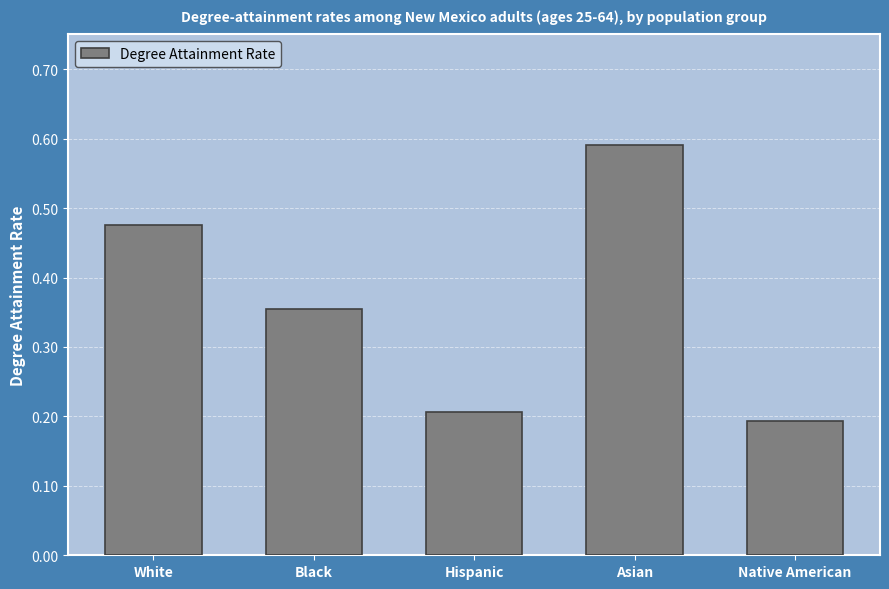

Are the bars horizontal?

No